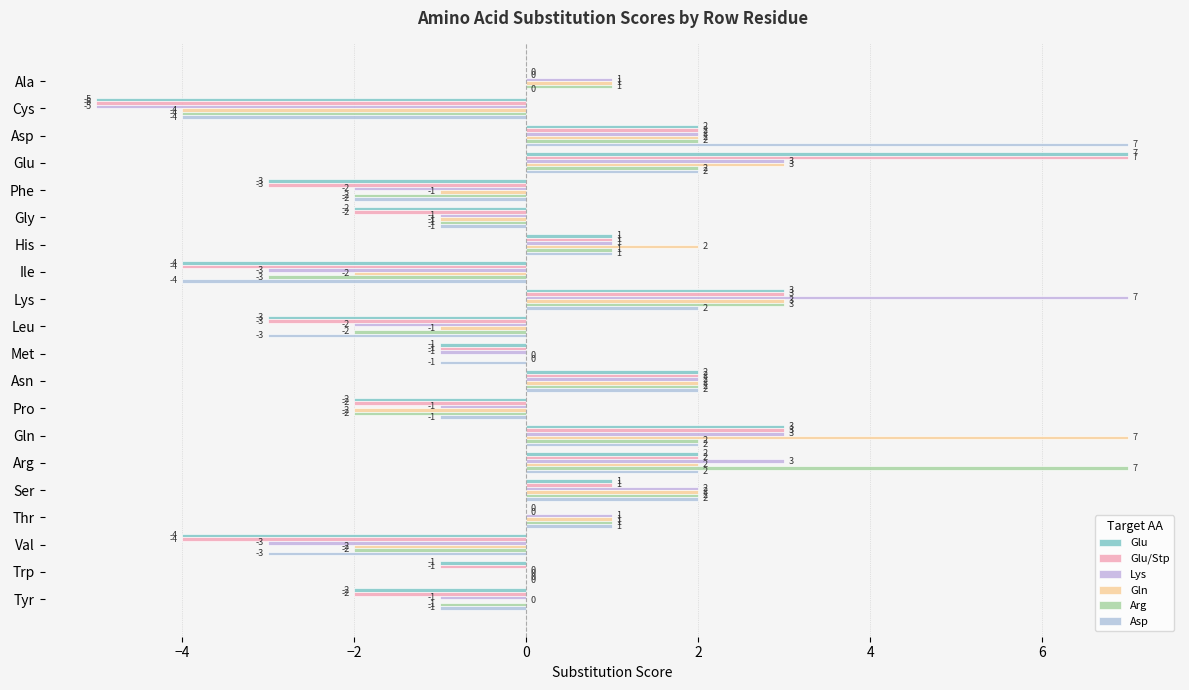

Count the number of data series in this chart.

6